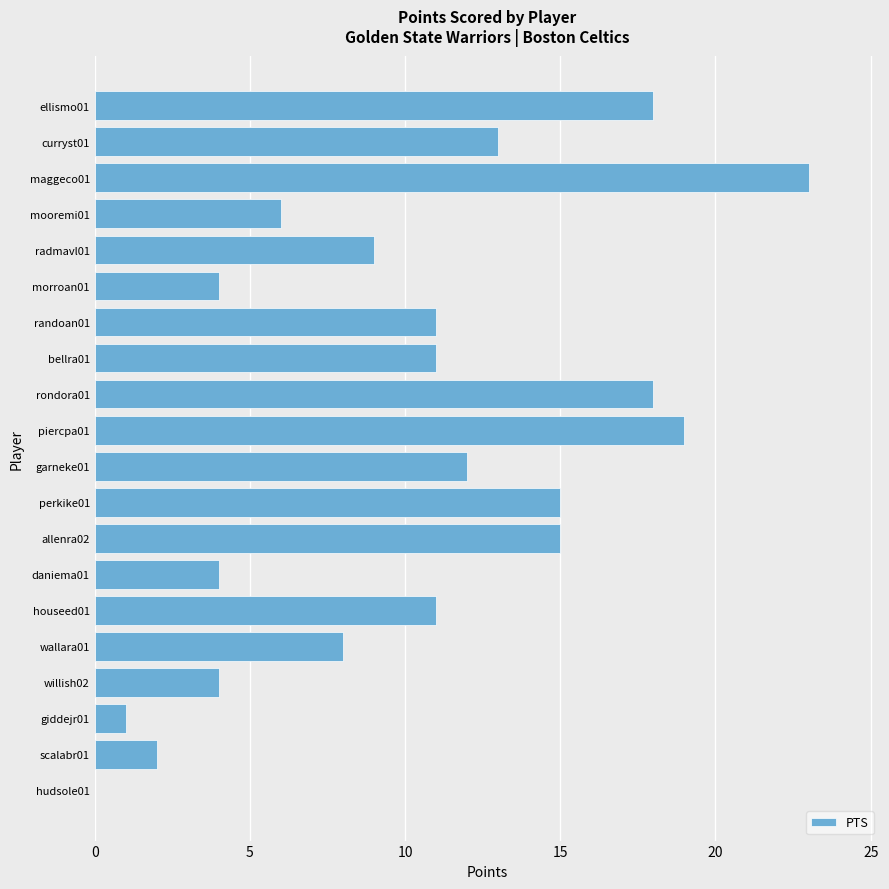

Reading top to bottom, list all the values displayed in this chart.

ellismo01=18	curryst01=13	maggeco01=23	mooremi01=6	radmavl01=9	morroan01=4	randoan01=11	bellra01=11	rondora01=18	piercpa01=19	garneke01=12	perkike01=15	allenra02=15	daniema01=4	houseed01=11	wallara01=8	willish02=4	giddejr01=1	scalabr01=2	hudsole01=0